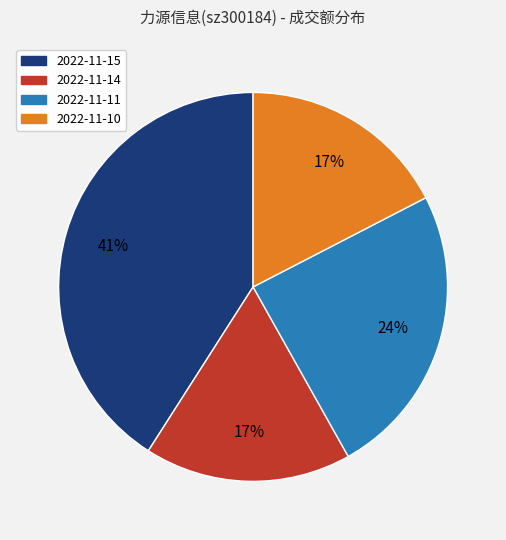

Count the number of slices in the pie.

4